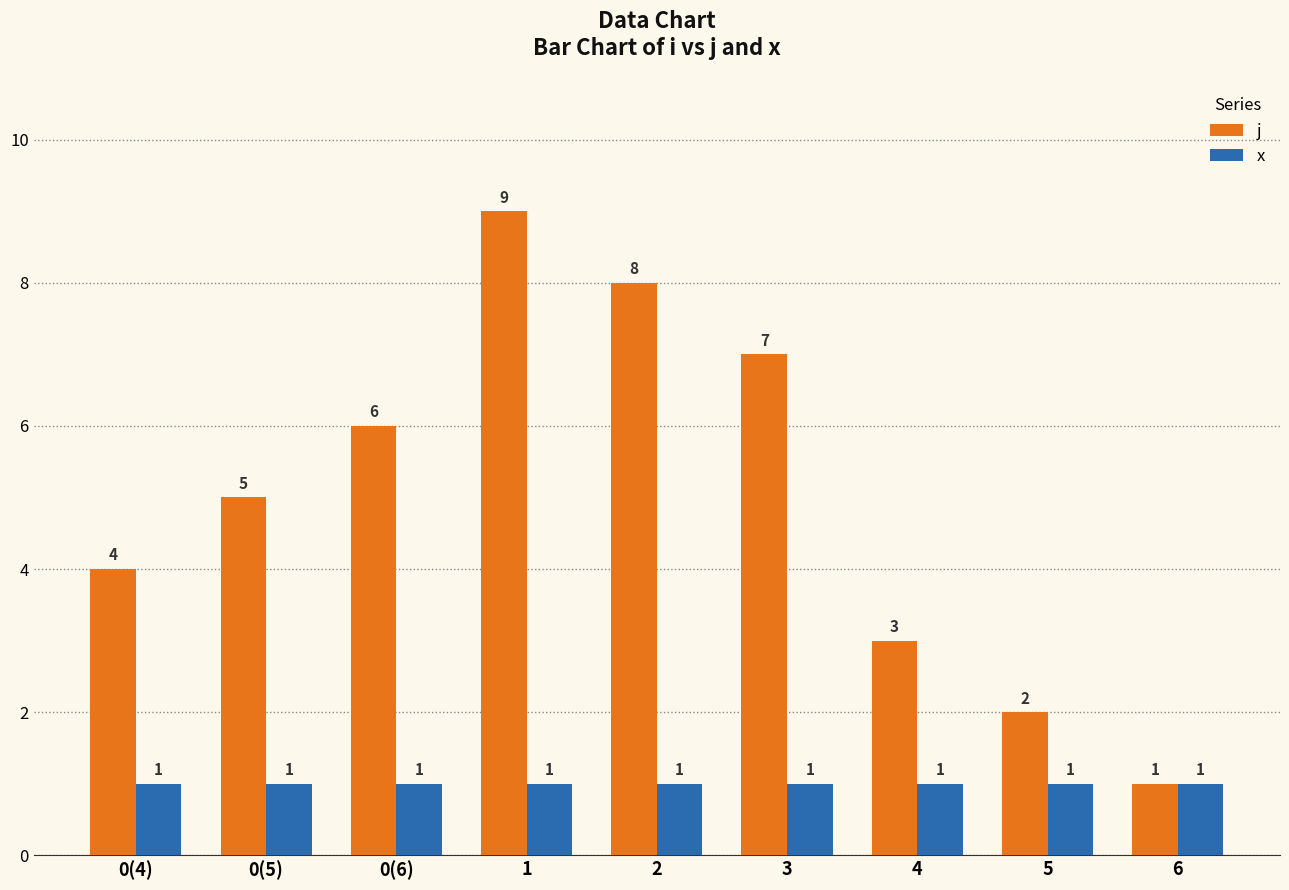

What is the difference between the highest and lowest values at 2?

7